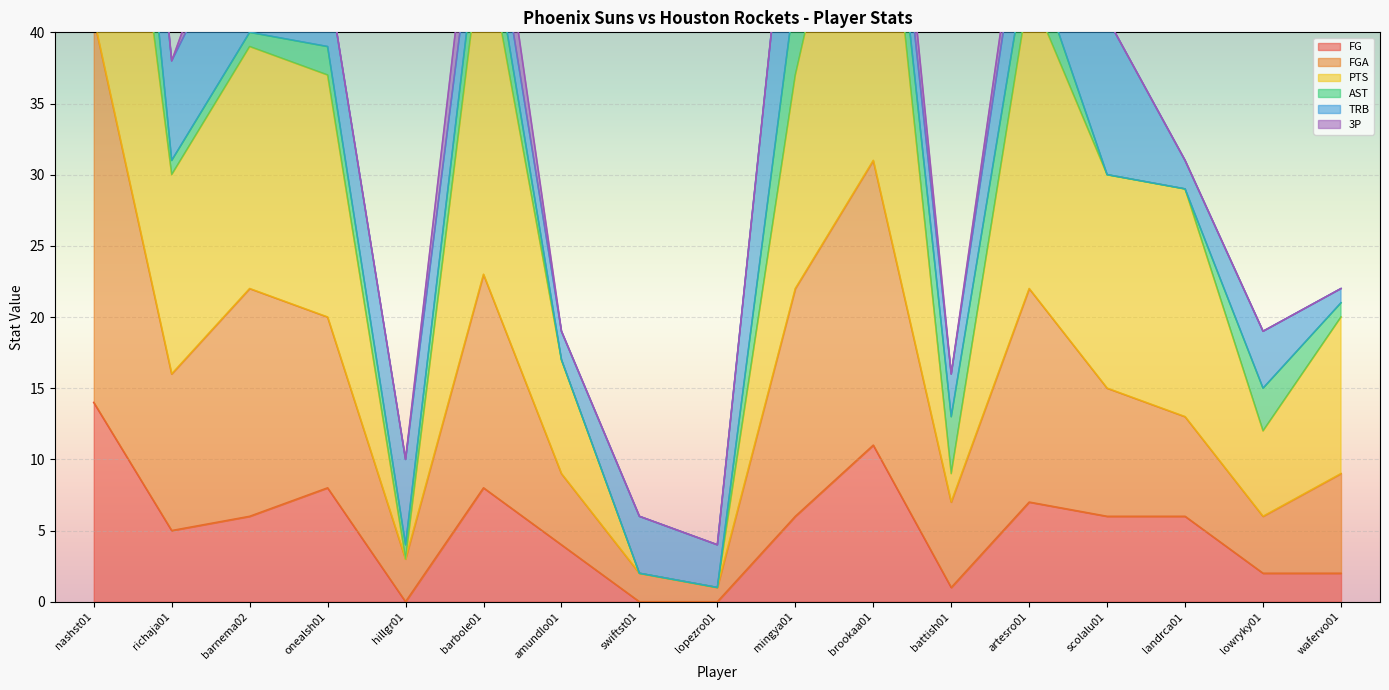

Where is the first local maximum for FGA?

barnema02